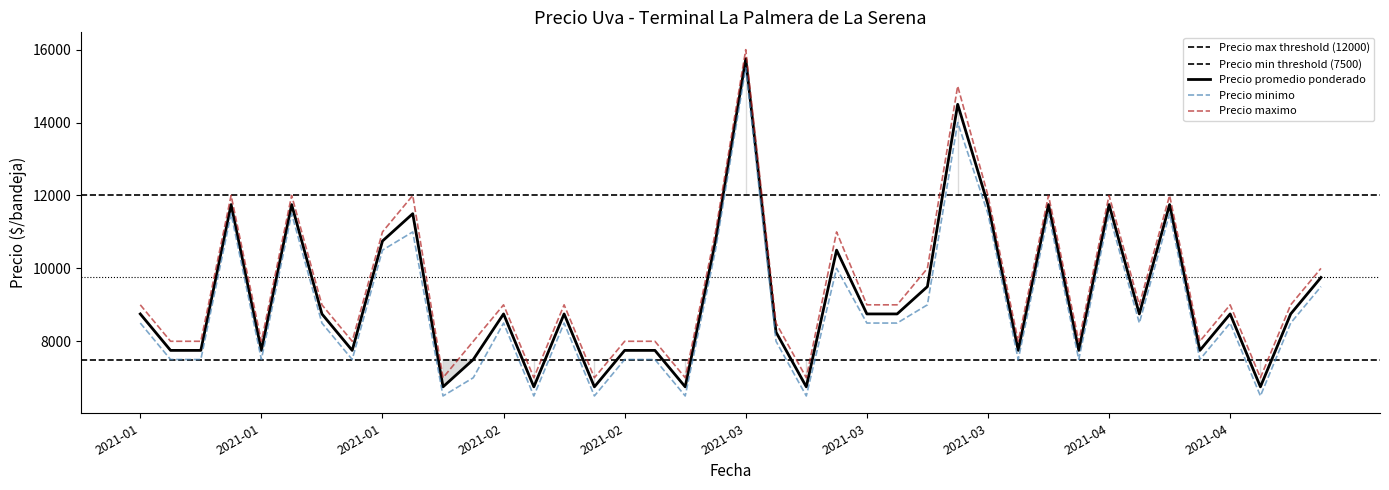

What is the sum of all Precio minimo values?

357000